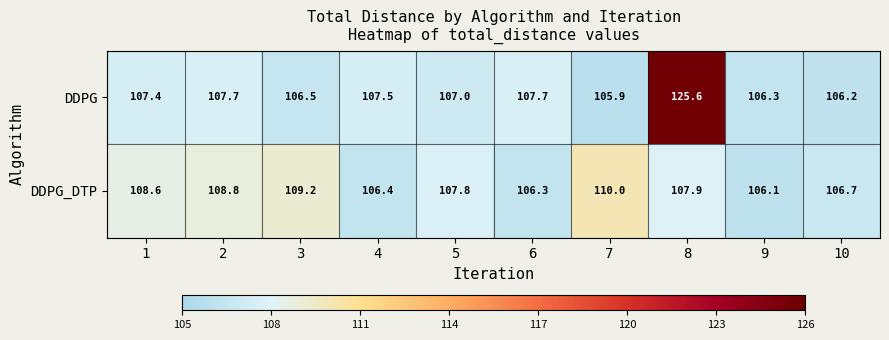

How many series are shown in this chart?

2